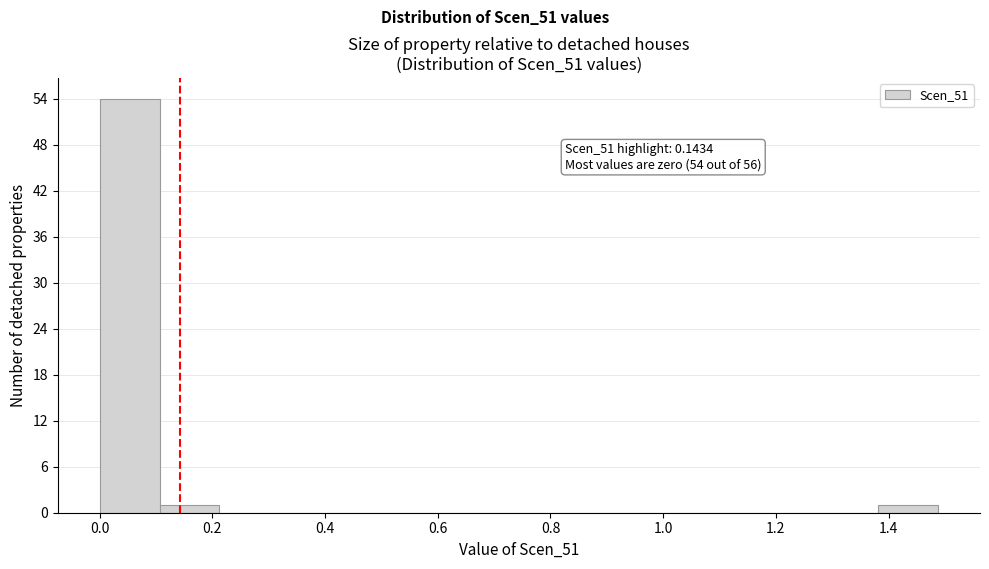

Which range on the x-axis has the tallest bar?

0.00 to 0.10